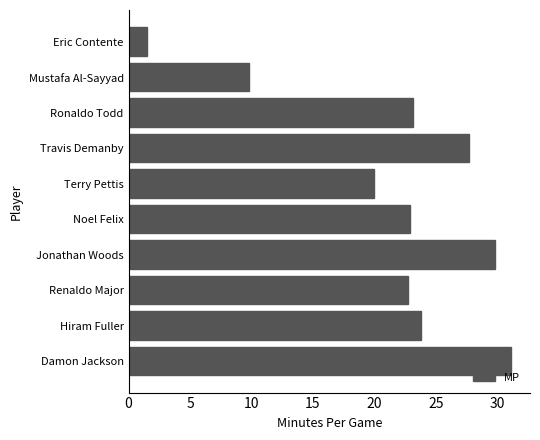

What is the ratio of the value at Terry Pettis to the value at Damon Jackson?

0.6